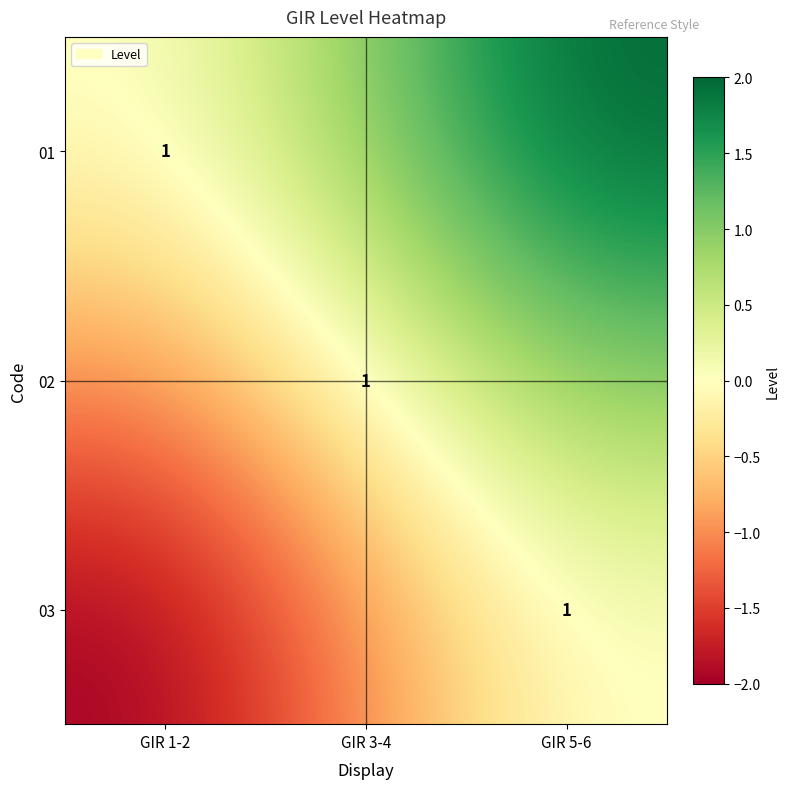

The value of 02 at GIR 3-4 is 1. True or false?

True